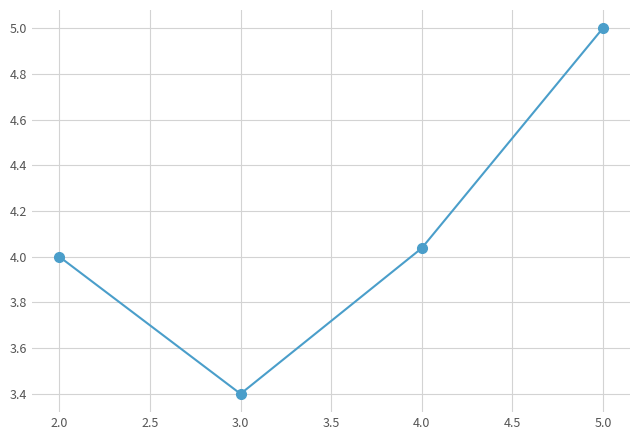

Between 3.0 and 2.0, which is larger?

2.0